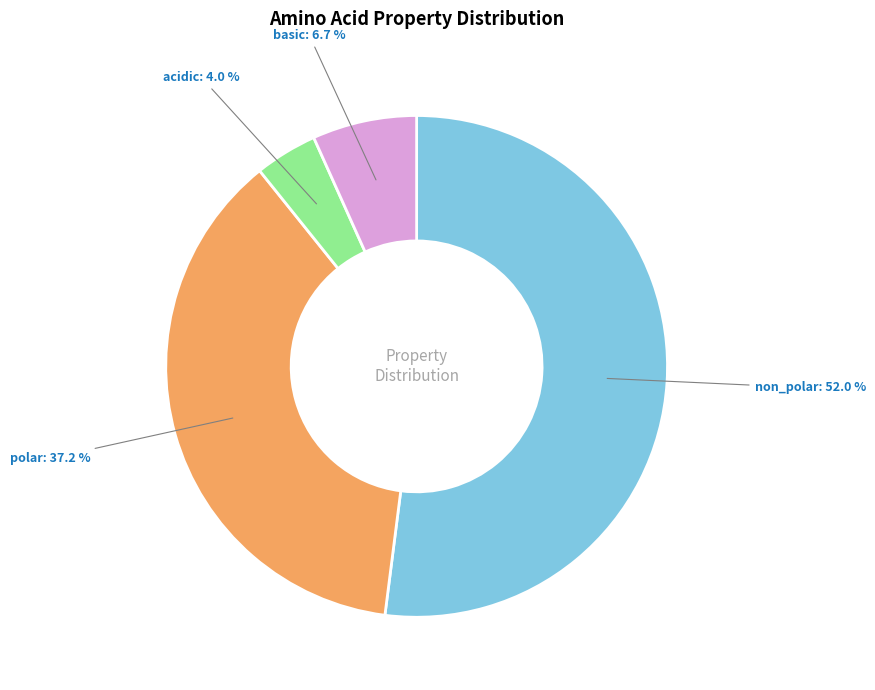

Is there any slice that represents more than half of the pie?

Yes